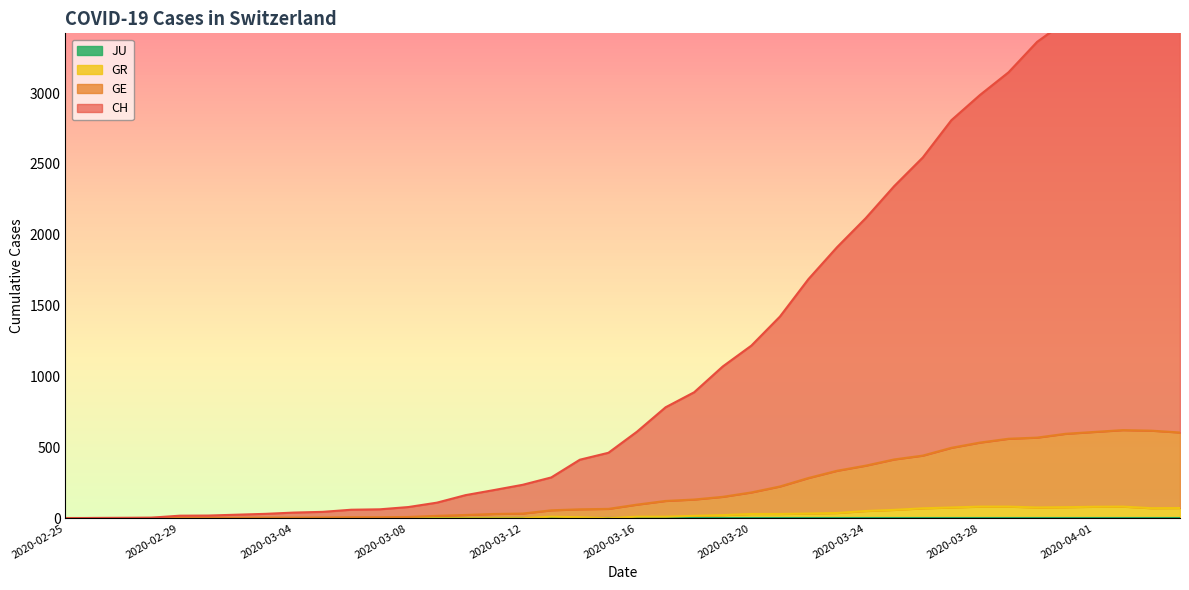

True or false: GR and CH intersect in this chart.

False